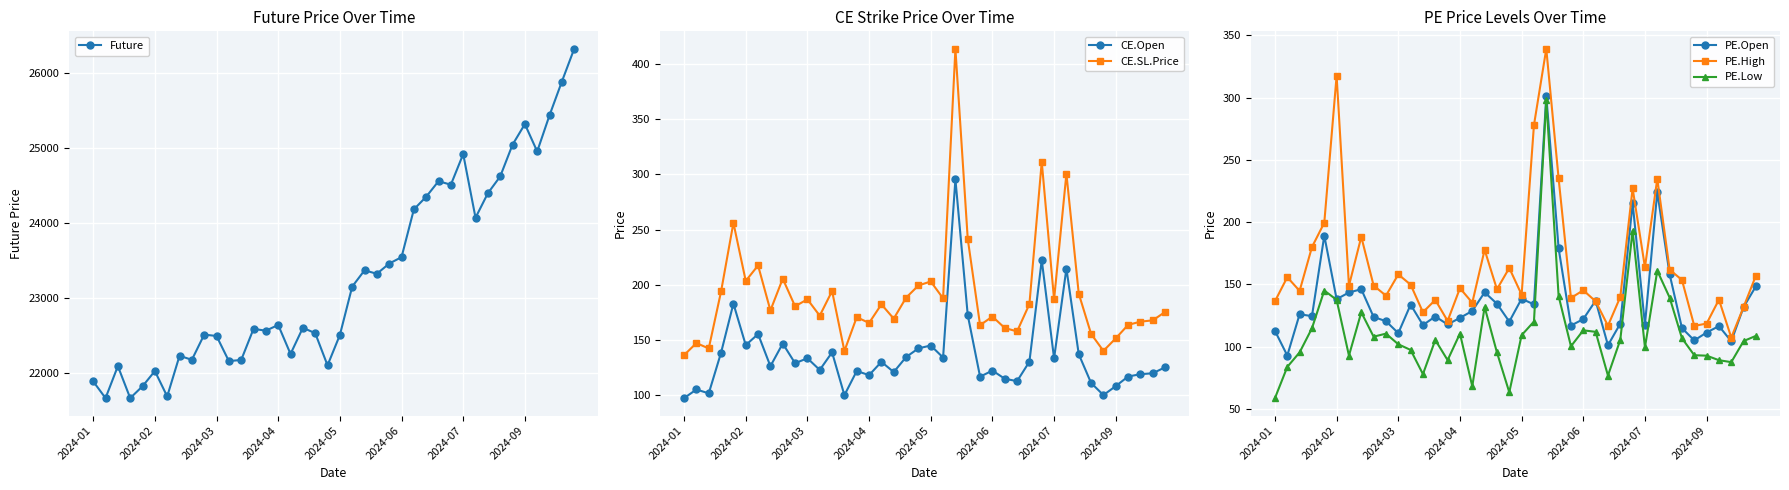

Is the value of PE.Low at 38 greater than the value of PE.Open at 28?

No